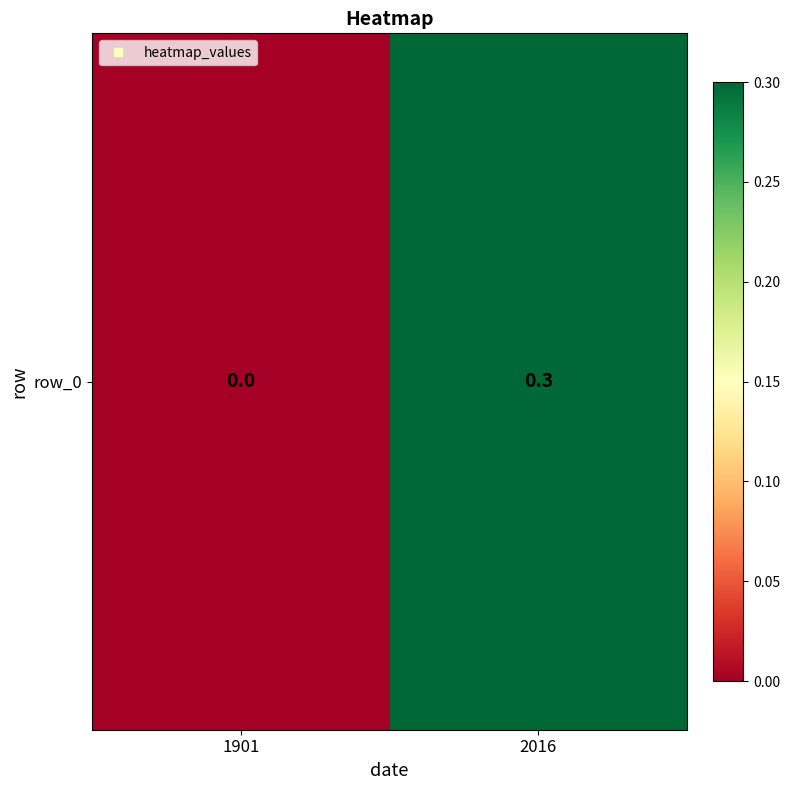

True or false: the data shows 0.1 at 2016.

False